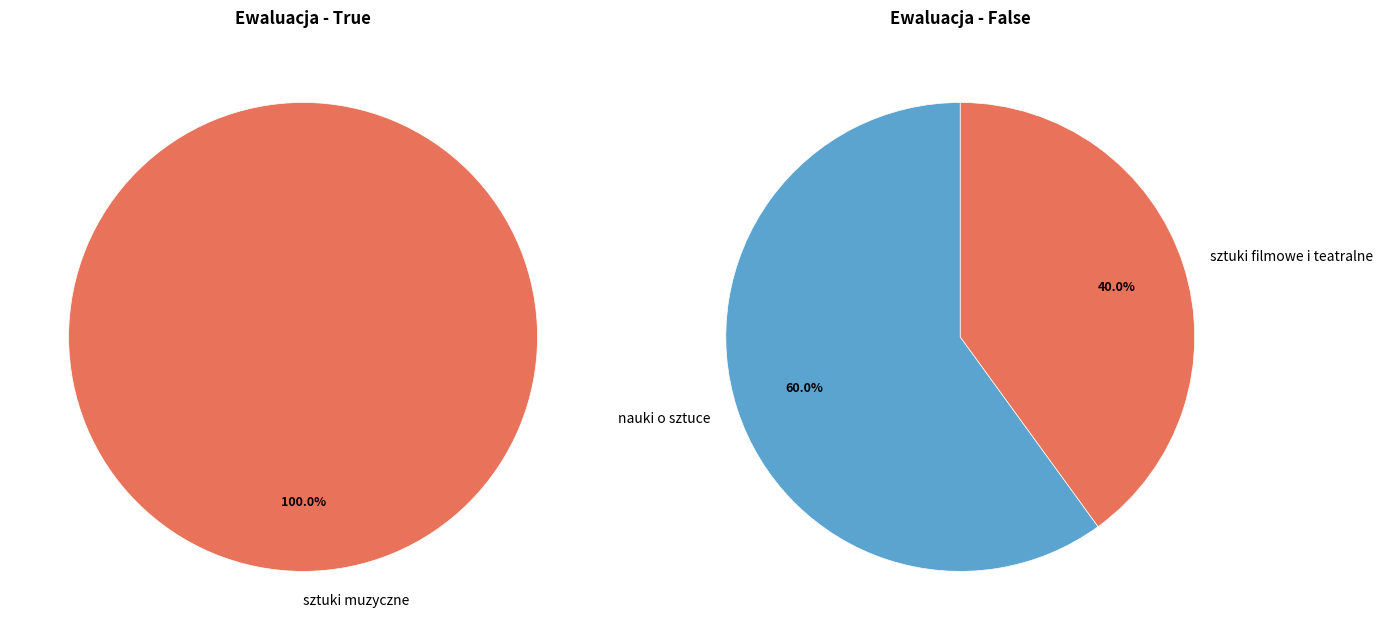

Which slice is the largest?

sztuki muzyczne